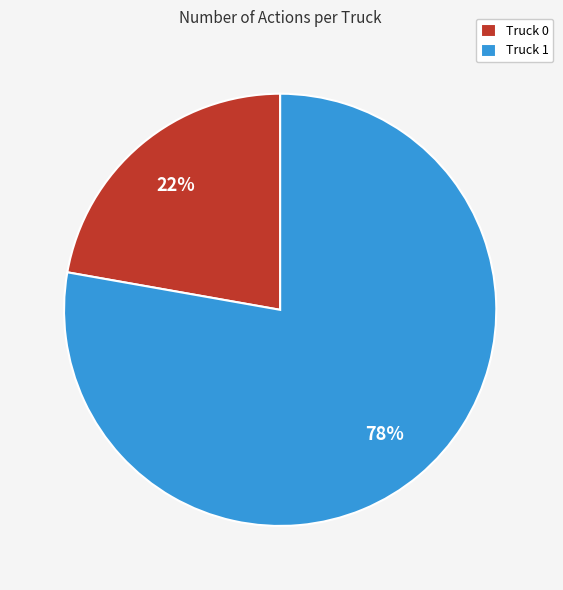

What is the ratio of the value at Truck 0 to the value at Truck 1?

0.3